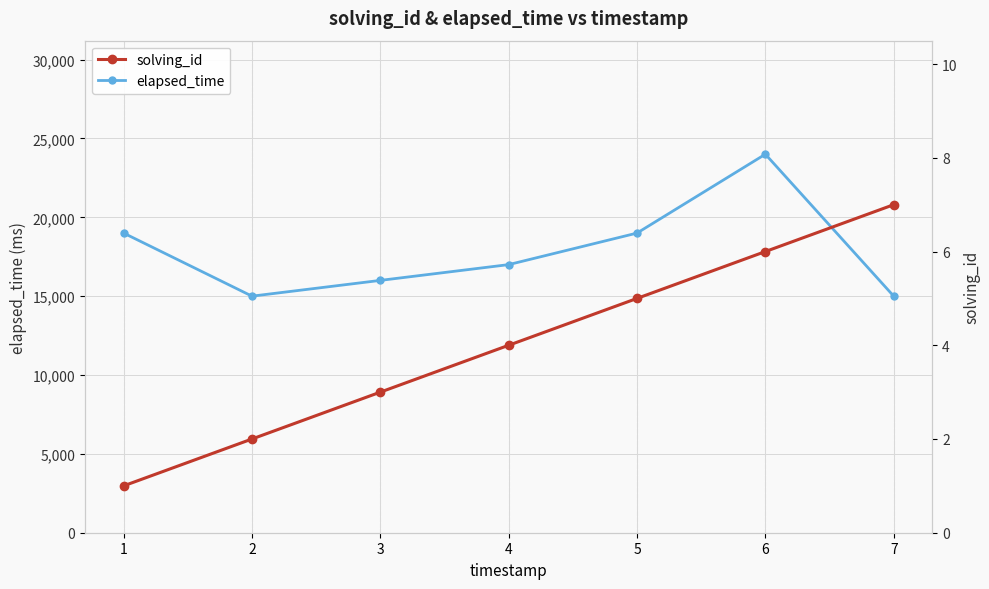

How many data points in elapsed_time are less than 17000?

3